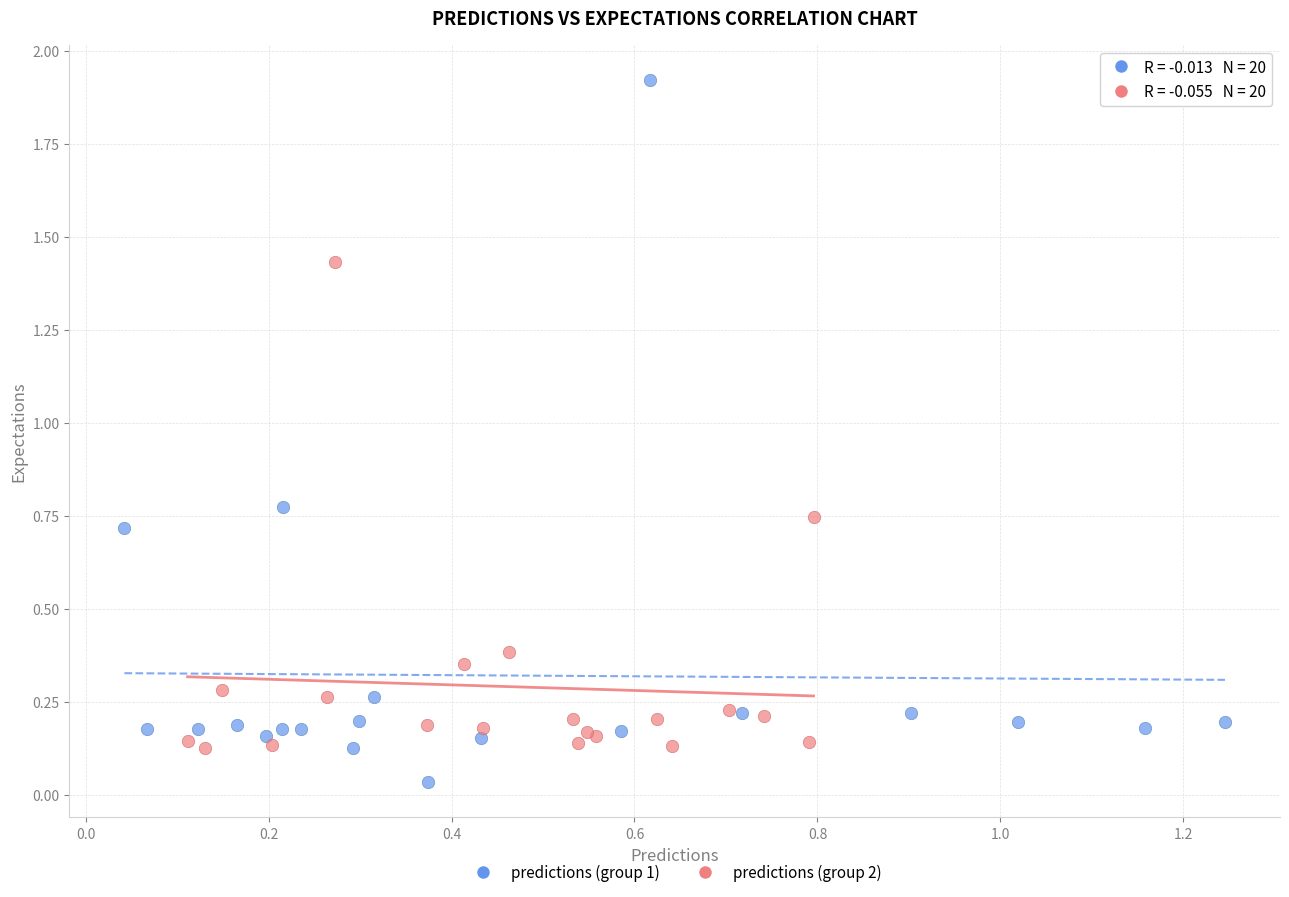

Which series reaches the maximum Y coordinate?

predictions (group 1)